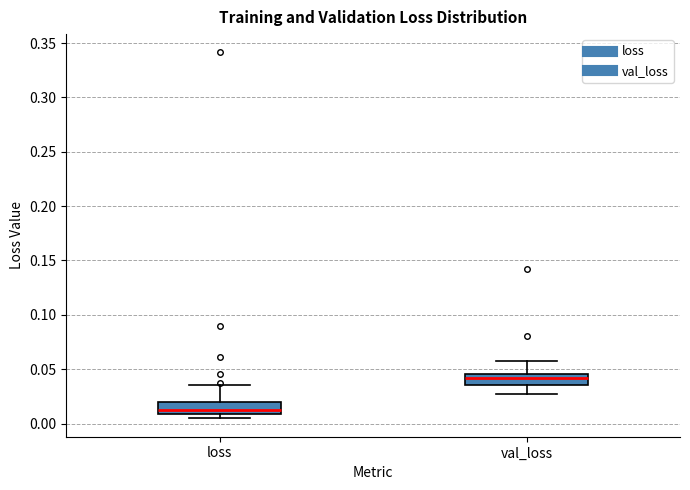

Which box's median line is the highest?

val_loss